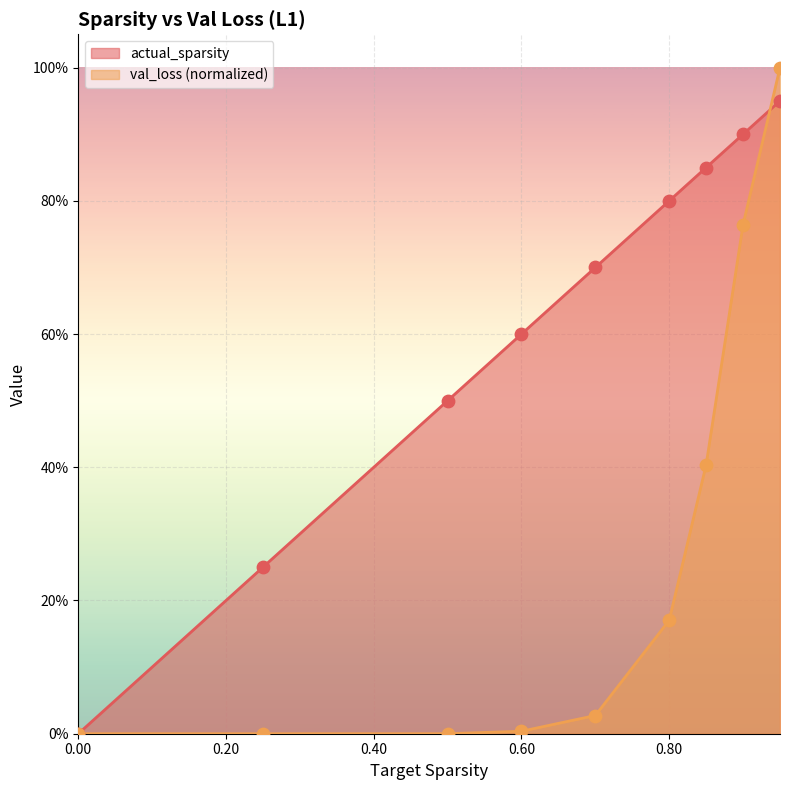

Is the value of actual_sparsity at 0.85 greater than the value of val_loss at 0.6?

Yes